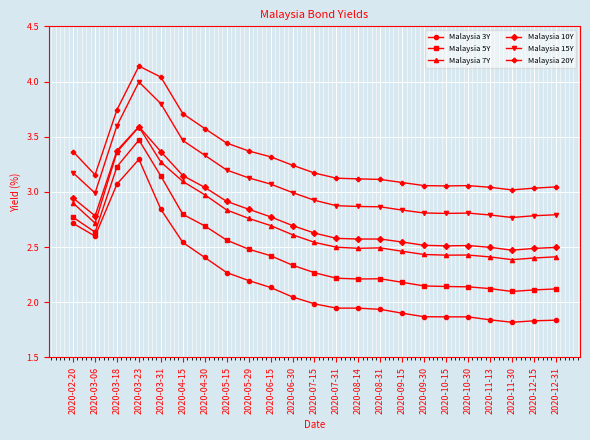

True or false: Malaysia 3Y and Malaysia 10Y intersect in this chart.

False